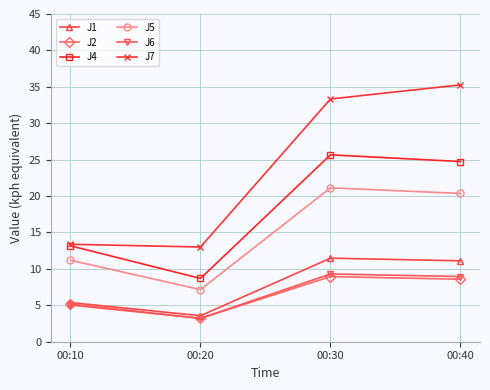

What is the difference between the maximum and second lowest values in the J1 series?

6.1